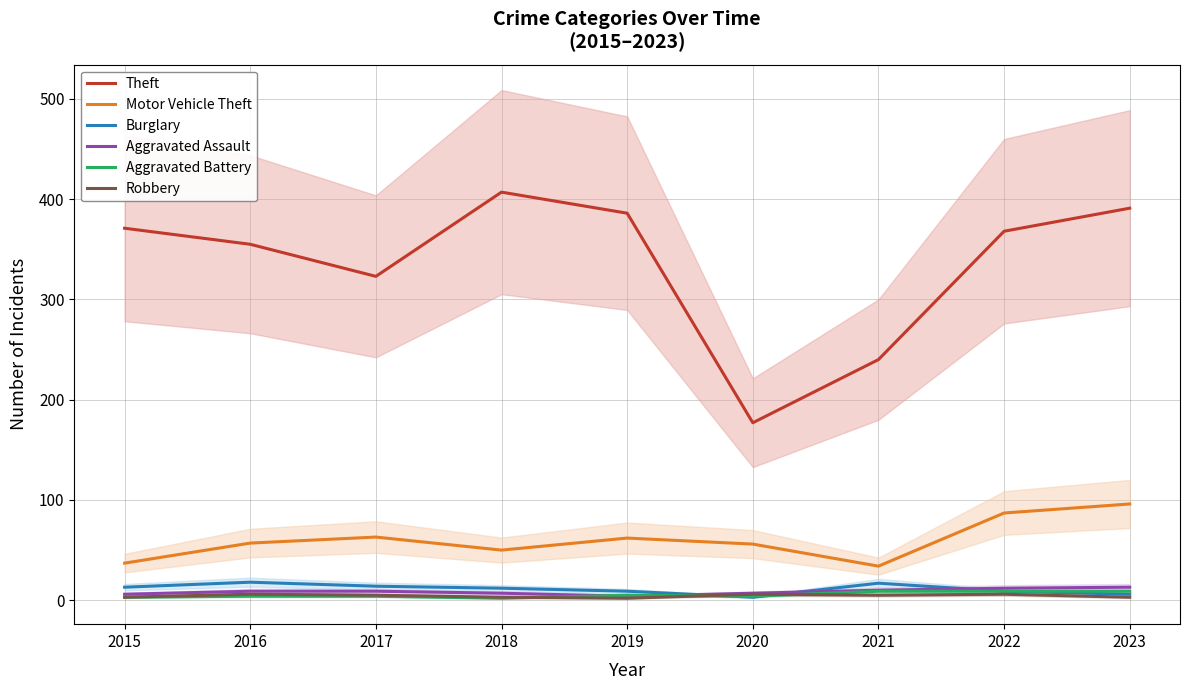

What is the sum of all Robbery values?

39